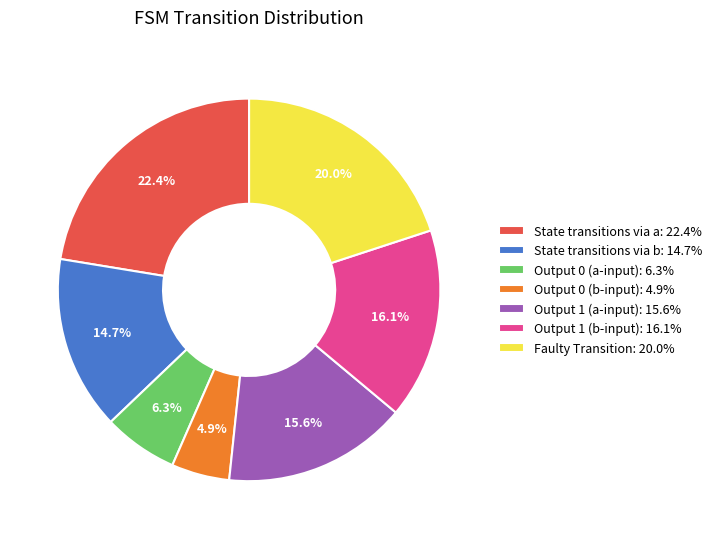

What percentage is NOT represented by State transitions via a: 22.4%?

77.6%